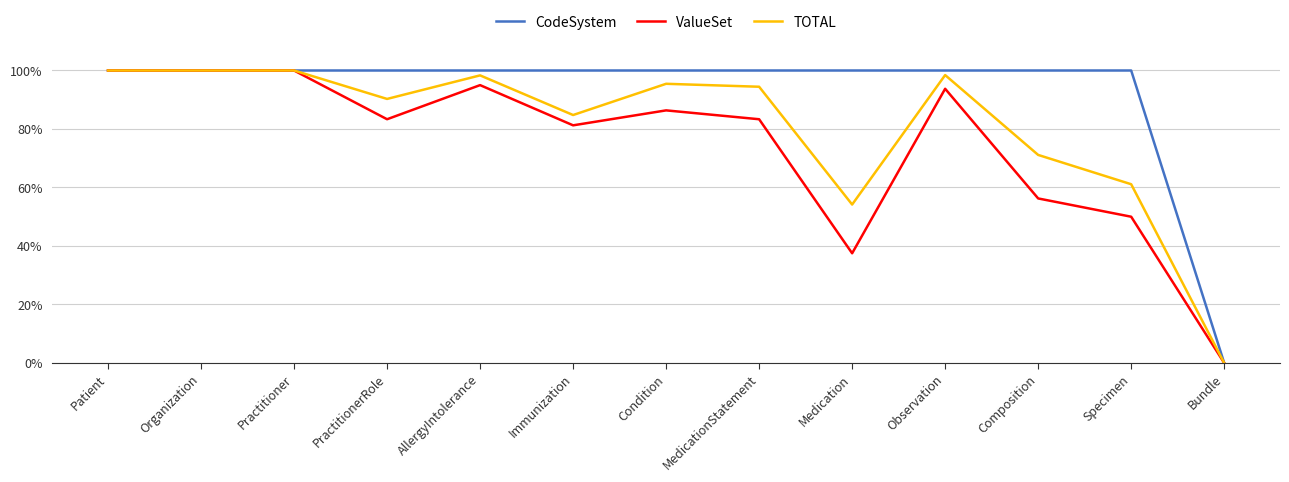

Is it true that ValueSet equals 0.9 at Observation?

True